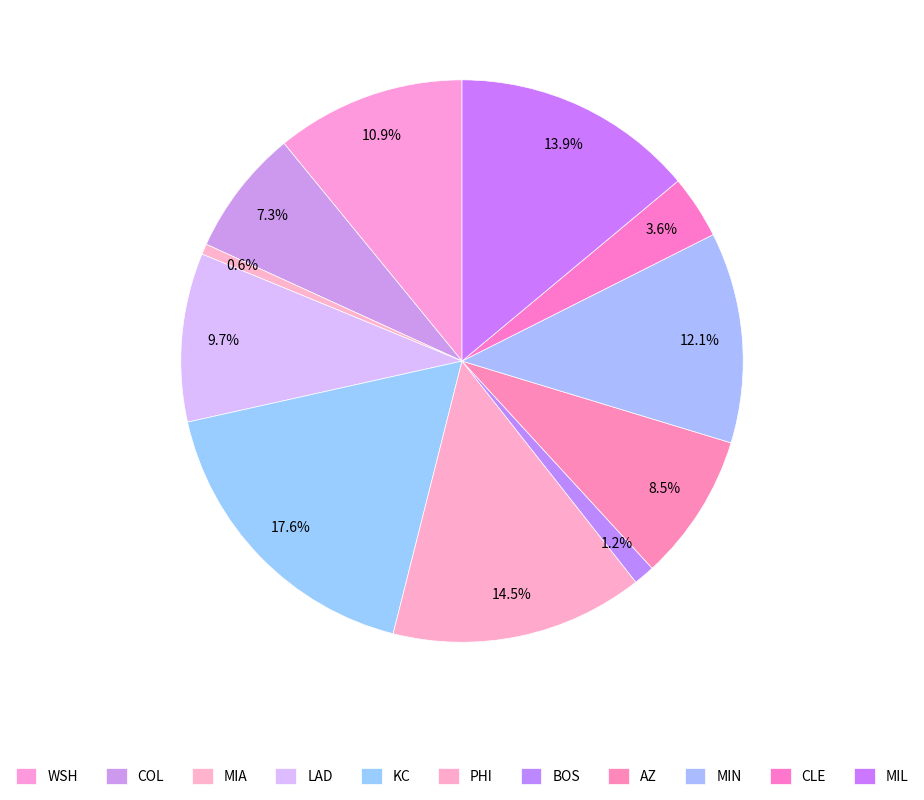

True or false: WSH accounts for 26% of the total.

False